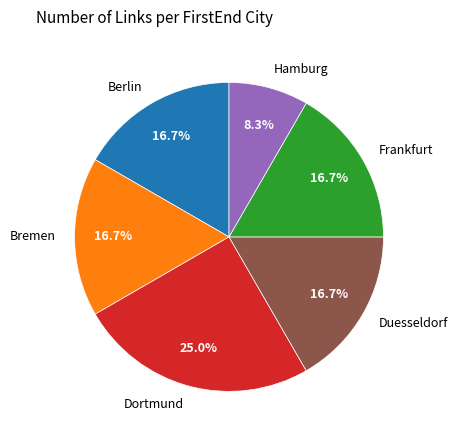

Is there a majority slice in this chart?

No